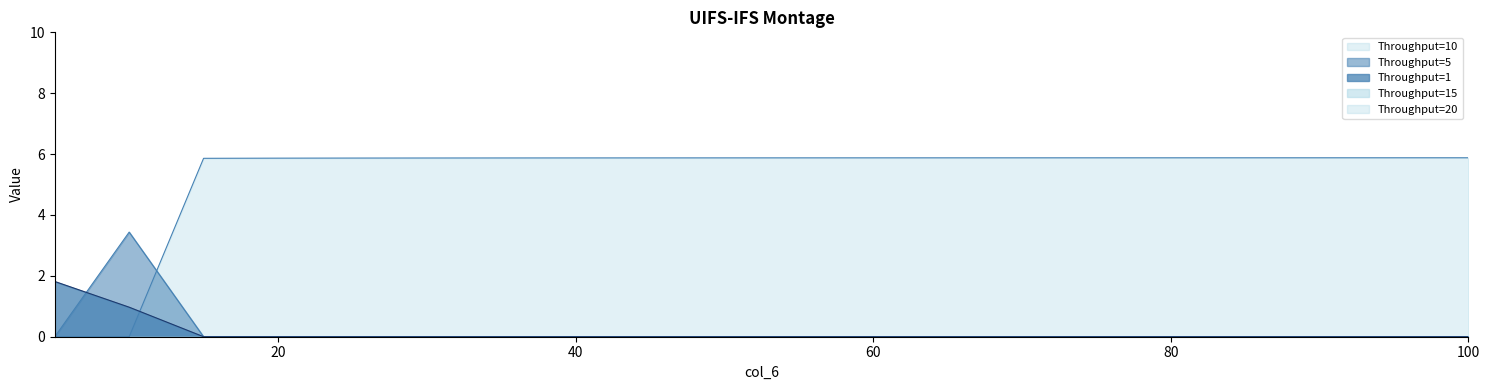

Reading left to right, list all the values displayed in this chart.

Throughput=1: 1.8	1.0	0.0	0.0	0.0	0.0	0.0	0.0	0.0	0.0	0.0	0.0	0.0	0.0	0.0	0.0	0.0	0.0	0.0	0.0
Throughput=5: 0.0	3.4	0.0	0.0	0.0	0.0	0.0	0.0	0.0	0.0	0.0	0.0	0.0	0.0	0.0	0.0	0.0	0.0	0.0	0.0
Throughput=10: 0.0	0.0	5.9	5.9	5.9	5.9	5.9	5.9	5.9	5.9	5.9	5.9	5.9	5.9	5.9	5.9	5.9	5.9	5.9	5.9